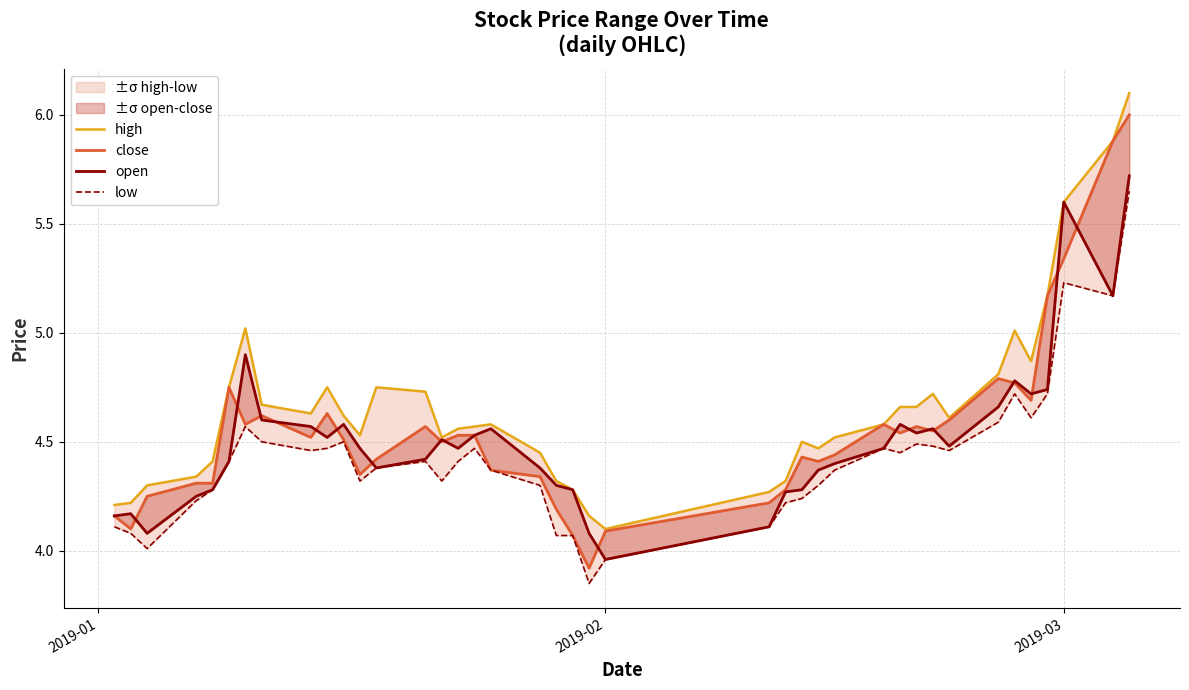

Reading left to right, list all the values displayed in this chart.

high: 4.2	4.2	4.3	4.3	4.4	4.8	5.0	4.7	4.6	4.8	4.6	4.5	4.8	4.7	4.5	4.6	4.6	4.6	4.5	4.3	4.3	4.2	4.1	4.3	4.3	4.5	4.5	4.5	4.6	4.7	4.7	4.7	4.6	4.8	5.0	4.9	5.2	5.6	5.9	6.1
close: 4.2	4.1	4.2	4.3	4.3	4.8	4.6	4.6	4.5	4.6	4.5	4.3	4.4	4.6	4.5	4.5	4.5	4.4	4.3	4.2	4.1	3.9	4.1	4.2	4.3	4.4	4.4	4.4	4.6	4.5	4.6	4.5	4.6	4.8	4.8	4.7	5.2	5.3	5.9	6.0
open: 4.2	4.2	4.1	4.2	4.3	4.4	4.9	4.6	4.6	4.5	4.6	4.5	4.4	4.4	4.5	4.5	4.5	4.6	4.4	4.3	4.3	4.1	4.0	4.1	4.3	4.3	4.4	4.4	4.5	4.6	4.5	4.6	4.5	4.7	4.8	4.7	4.7	5.6	5.2	5.7
low: 4.1	4.1	4.0	4.2	4.3	4.4	4.6	4.5	4.5	4.5	4.5	4.3	4.4	4.4	4.3	4.4	4.5	4.4	4.3	4.1	4.1	3.9	4.0	4.1	4.2	4.2	4.3	4.4	4.5	4.5	4.5	4.5	4.5	4.6	4.7	4.6	4.7	5.2	5.2	5.7